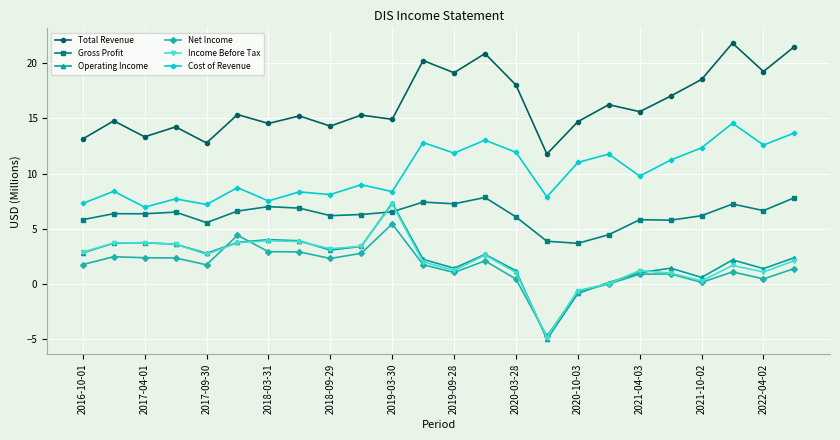

Which series has the widest spread of values?

Operating Income